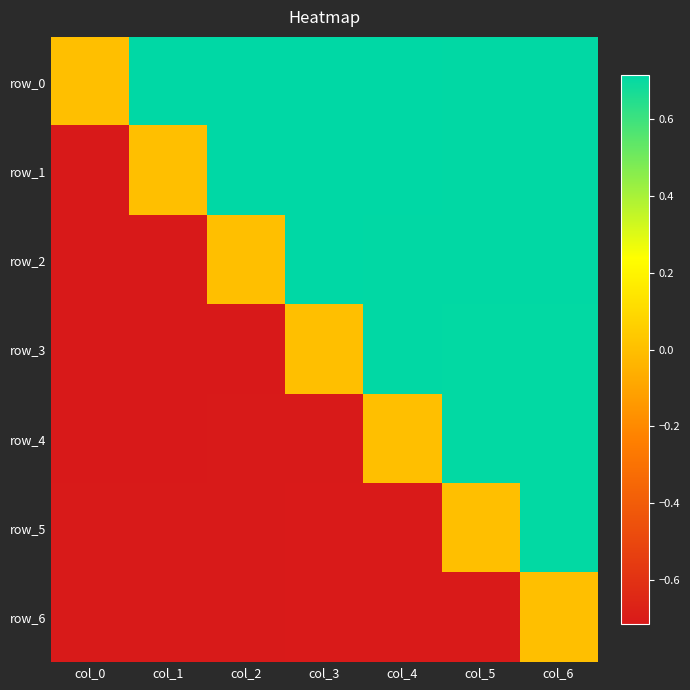

Rank the series by their maximum value, from highest to lowest.

row_0, row_1, row_2, row_3, row_4, row_5, row_6